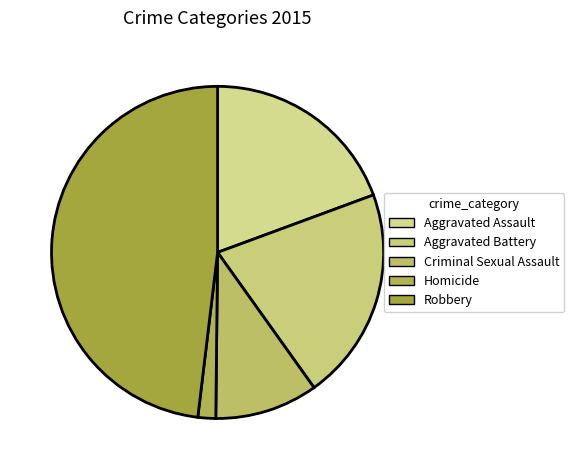

How many segments does this pie chart have?

5